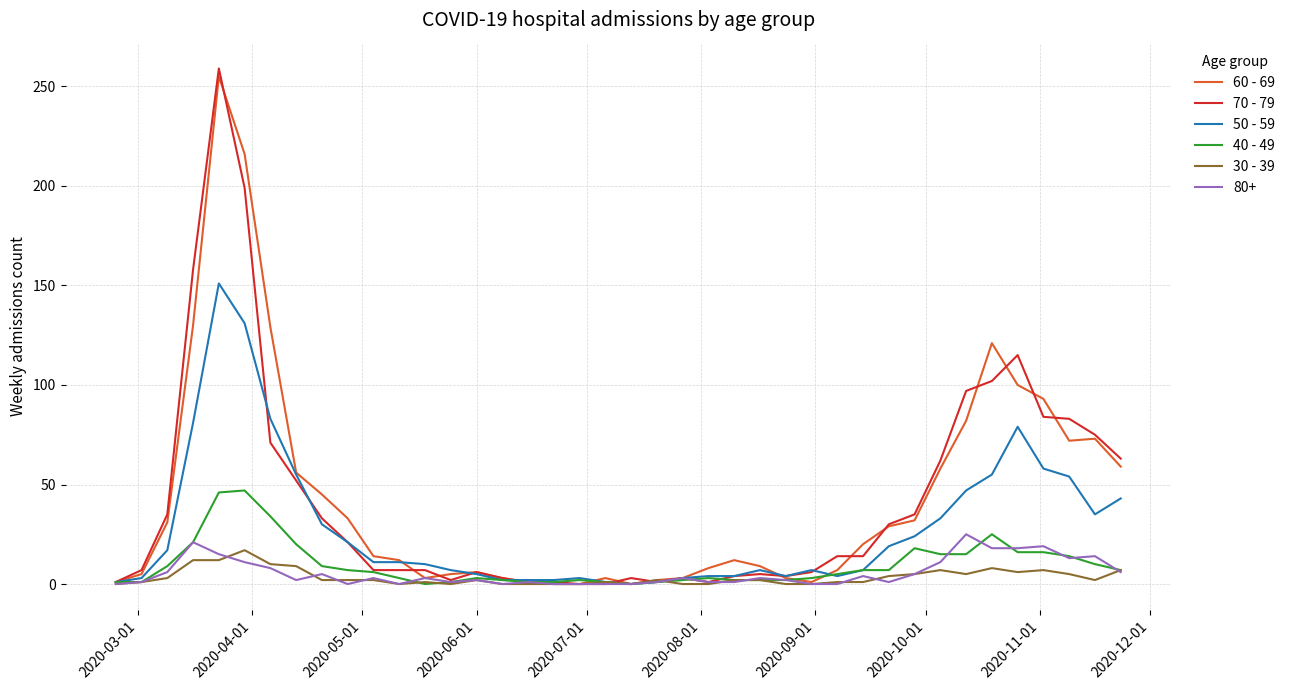

Which series has the widest spread of values?

70 - 79